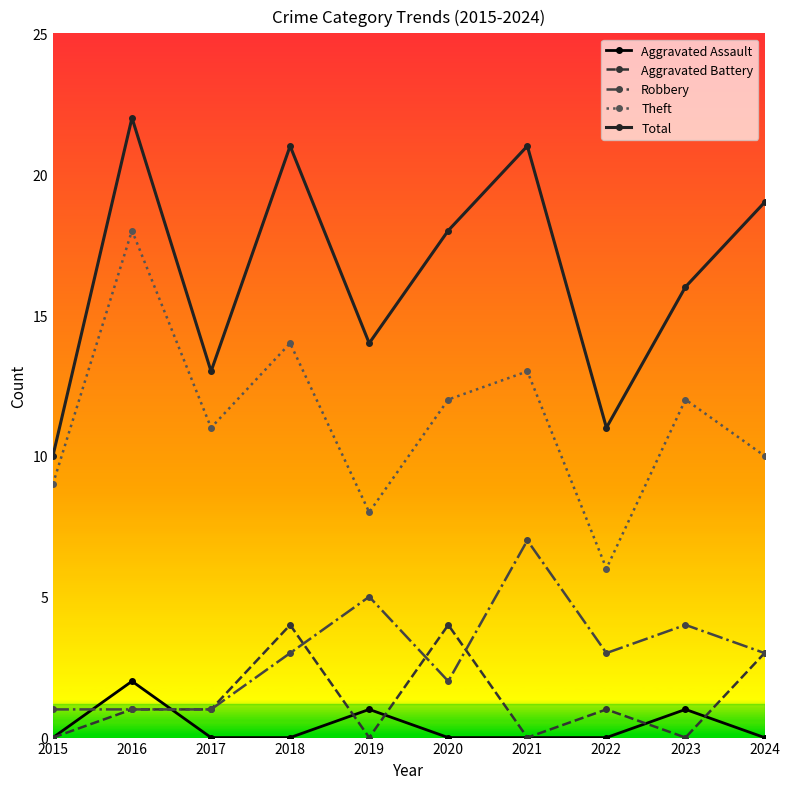

Reading left to right, list all the values displayed in this chart.

Aggravated Assault: 0	2	0	0	1	0	0	0	1	0
Aggravated Battery: 0	1	1	4	0	4	0	1	0	3
Robbery: 1	1	1	3	5	2	7	3	4	3
Theft: 9	18	11	14	8	12	13	6	12	10
Total: 10	22	13	21	14	18	21	11	16	19